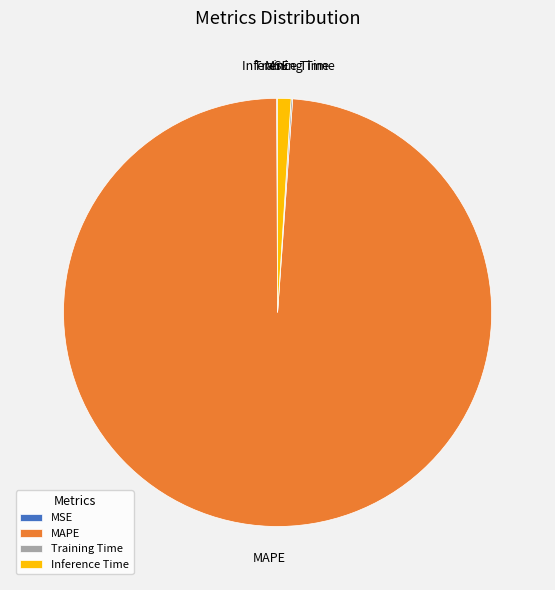

What is the ratio of the value at MAPE to the value at Inference Time?

98.2